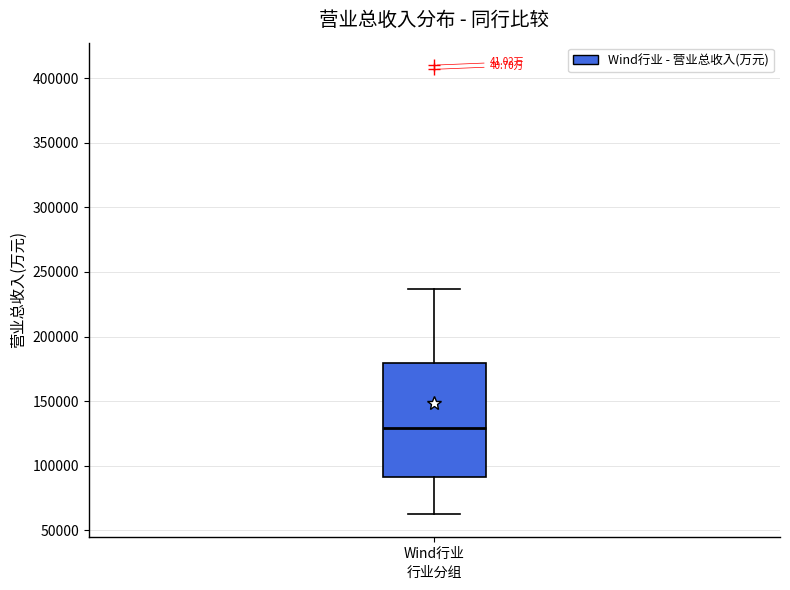

Transcribe this box plot: give where the median line is, the range the box spans, and where the two whiskers end, as read against the y-axis. The values are not printed on the chart, so give them approximately, as read against the axis.

median 130000, box 90000 to 180000, whiskers 60000 to 235000